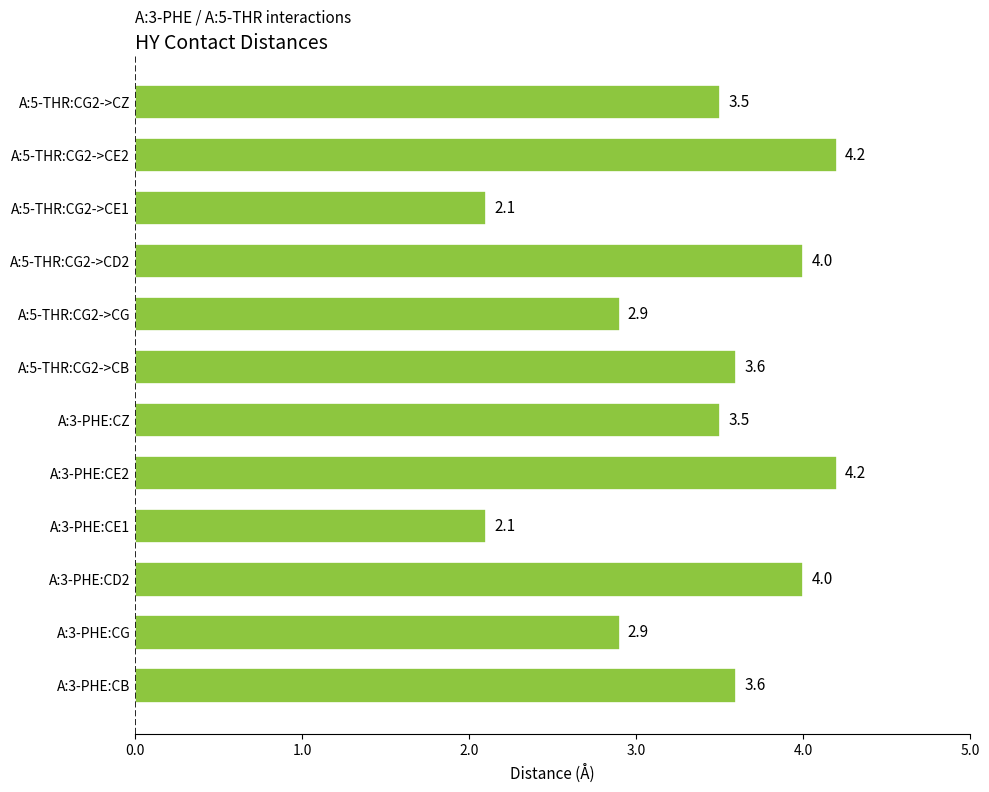

The chart shows a value of 0.5 at A:3-PHE:CE1. True or false?

False